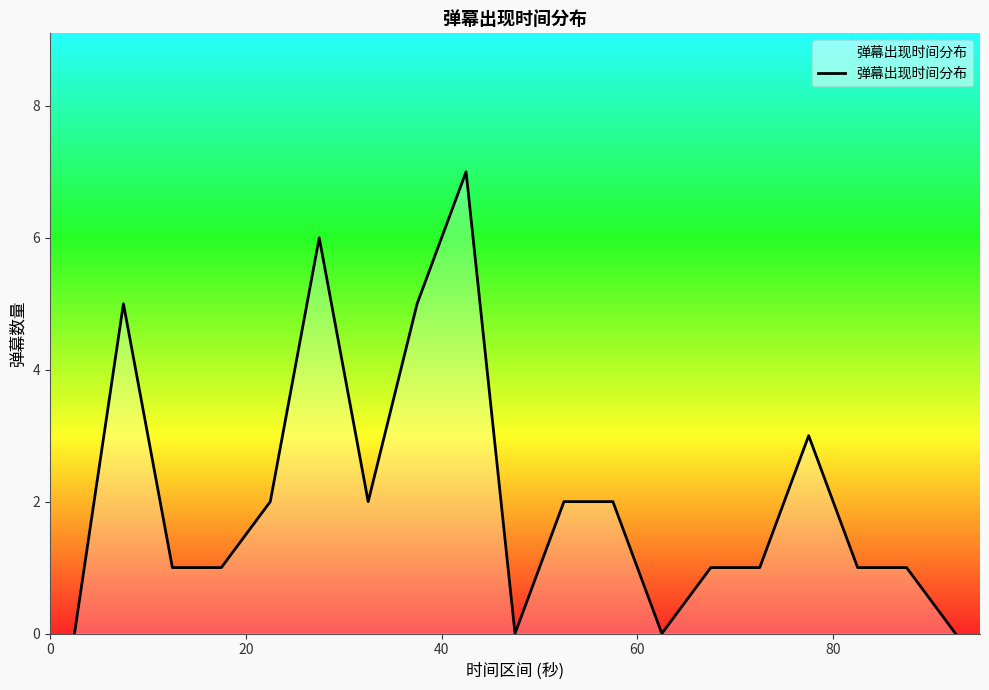

What is the difference between the maximum and minimum values?

7